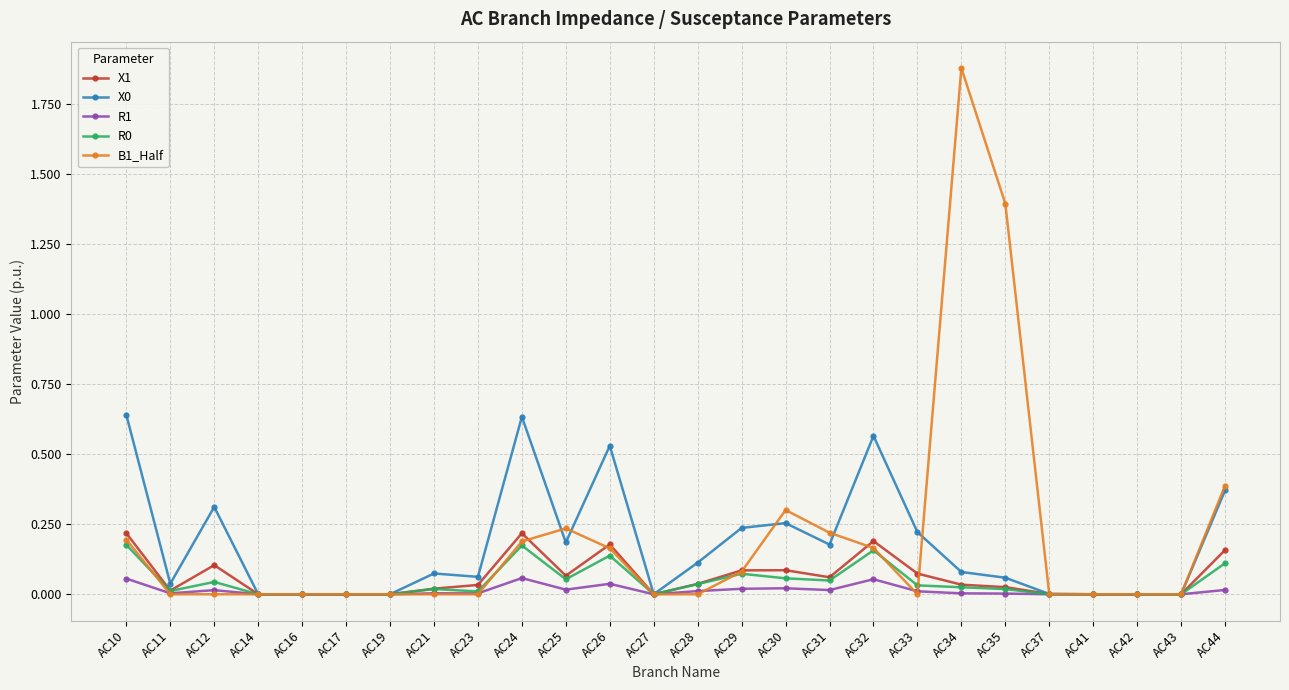

Is the value of X0 at AC31 greater than the value of R0 at AC33?

Yes